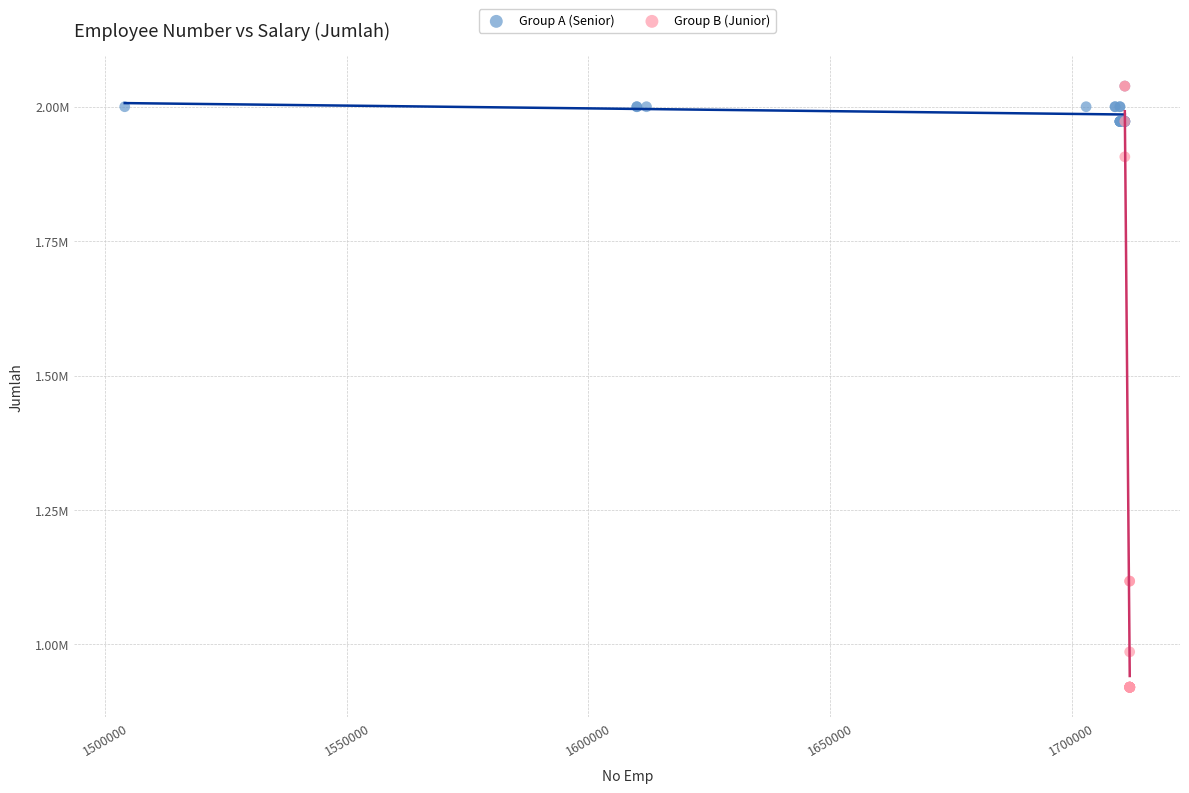

Which series has the largest Y range (max minus min)?

Group B (Junior)